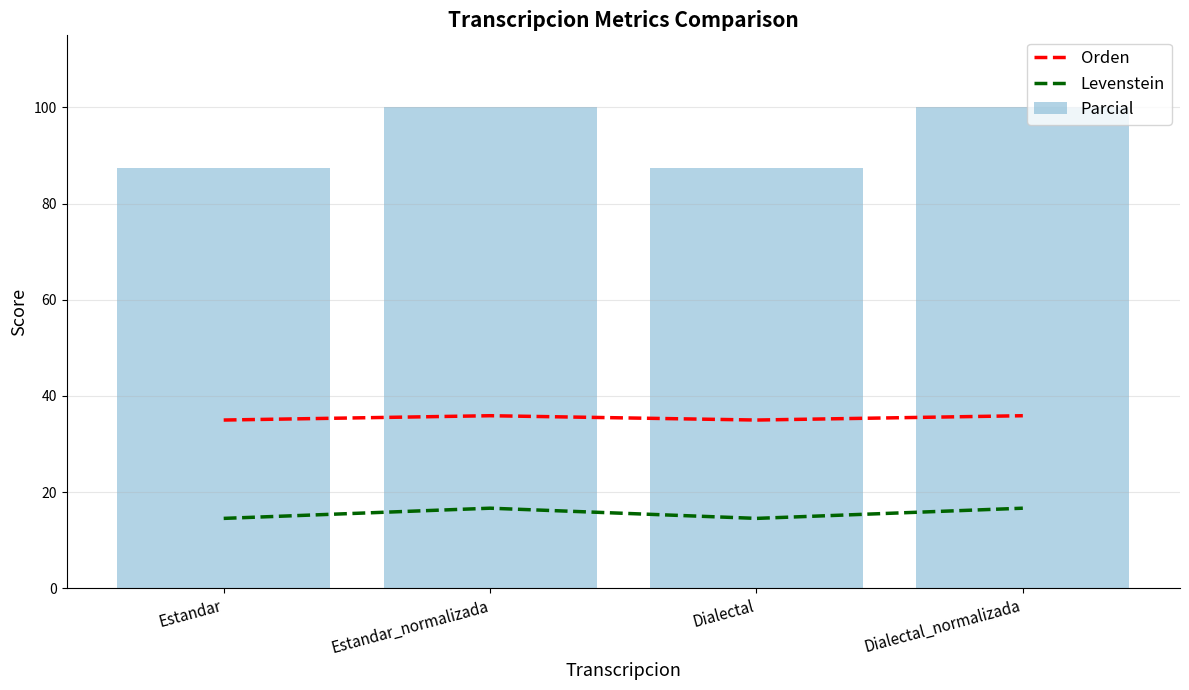

Is it true that Parcial equals 43.8 at Dialectal?

False